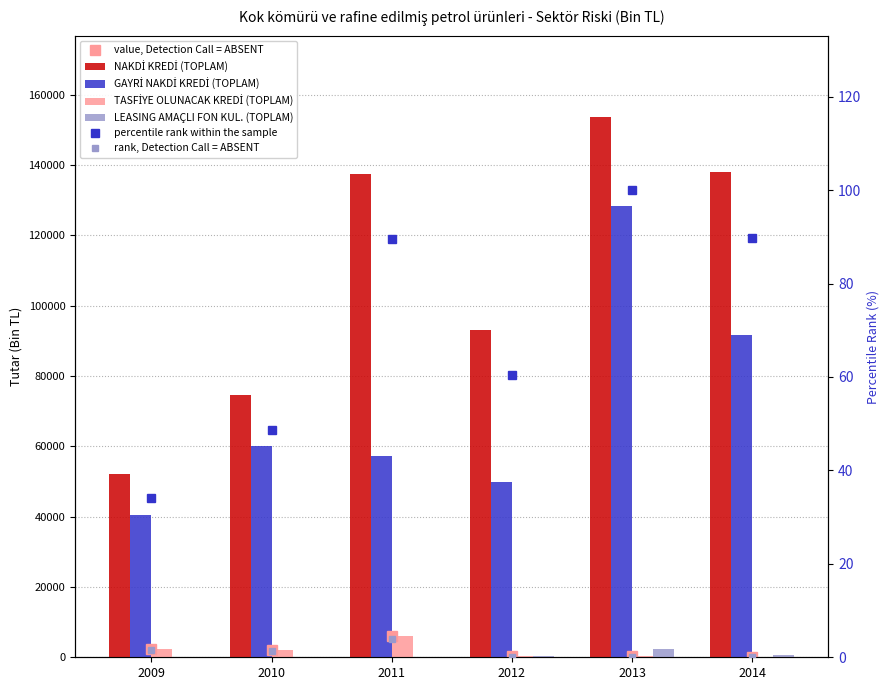

What is the sum of the TASFİYE OLUNACAK KREDİ (TOPLAM) values at 2011 and 2012?

6160.4